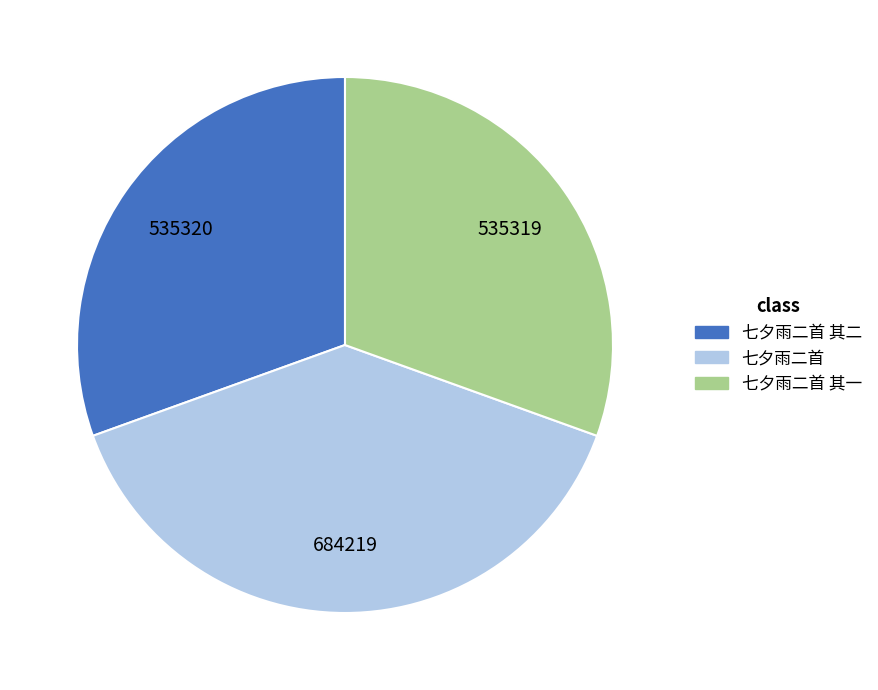

Does any single category account for the majority?

No